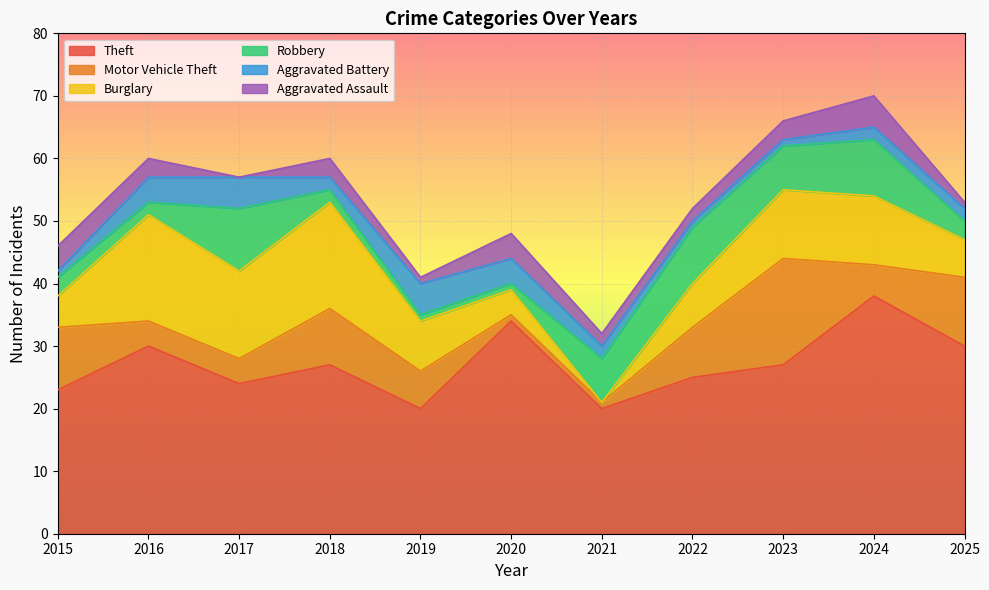

How many lines are shown in the chart?

6